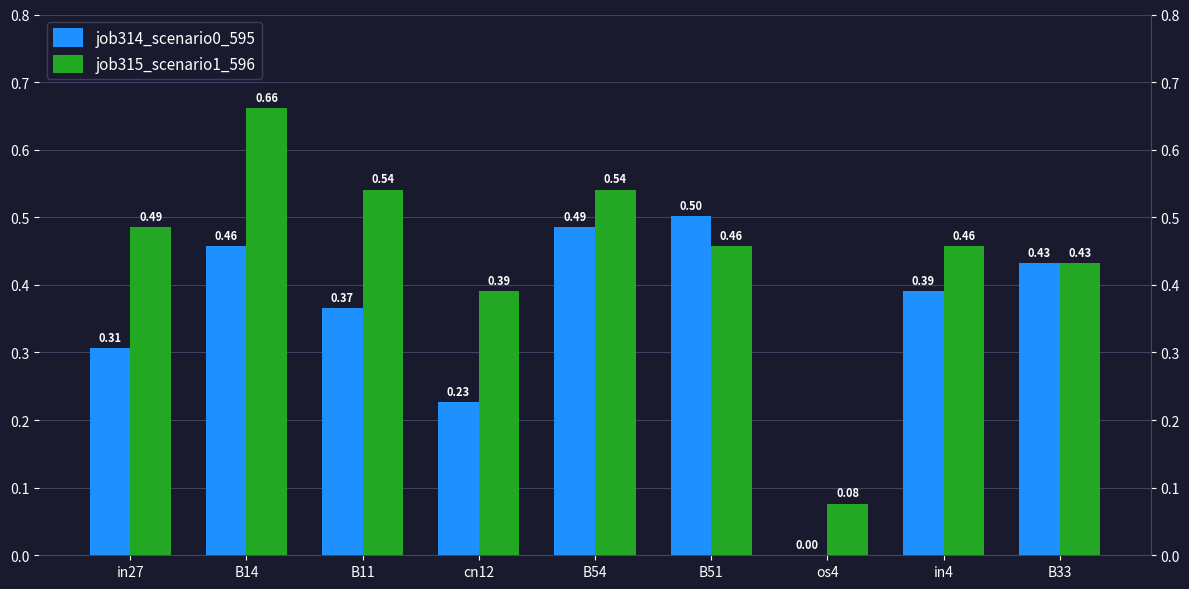

Reading left to right, what are all the values shown in this chart?

job314_scenario0_595: in27=0.3	B14=0.5	B11=0.4	cn12=0.2	B54=0.5	B51=0.5	os4=0.0	in4=0.4	B33=0.4
job315_scenario1_596: in27=0.5	B14=0.7	B11=0.5	cn12=0.4	B54=0.5	B51=0.5	os4=0.1	in4=0.5	B33=0.4